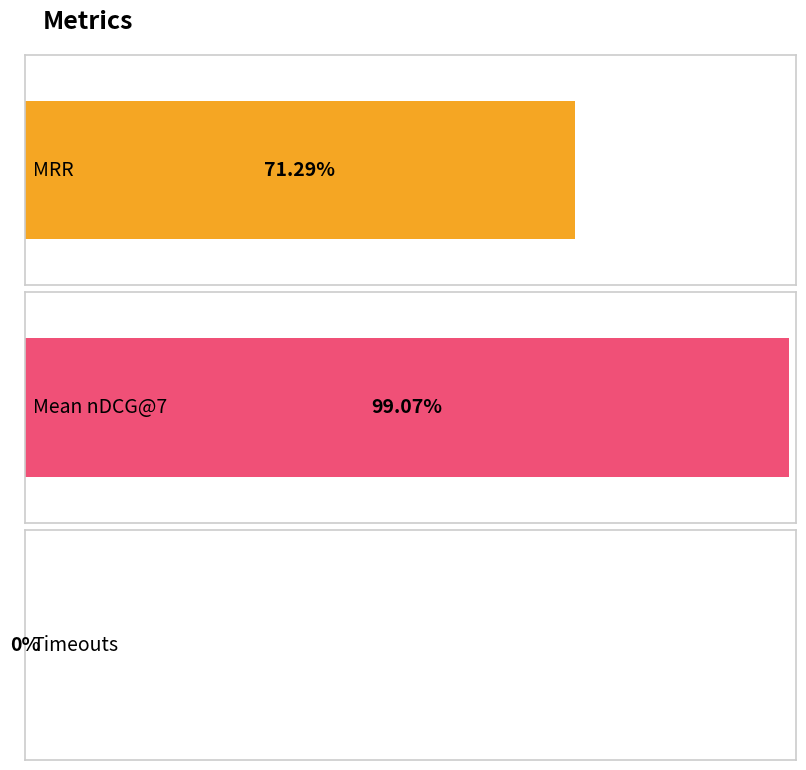

How many bars are there in total?

3